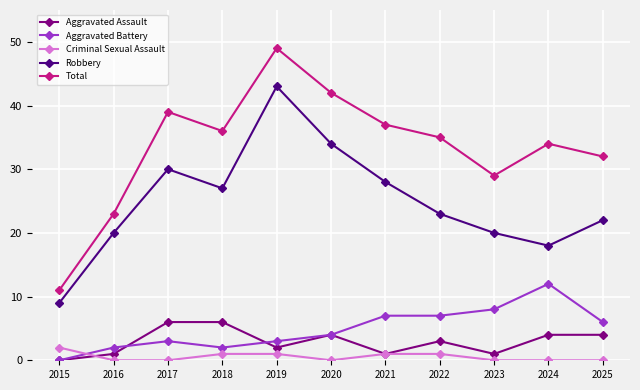

Is the value of Total at 2021 greater than the value of Criminal Sexual Assault at 2016?

Yes